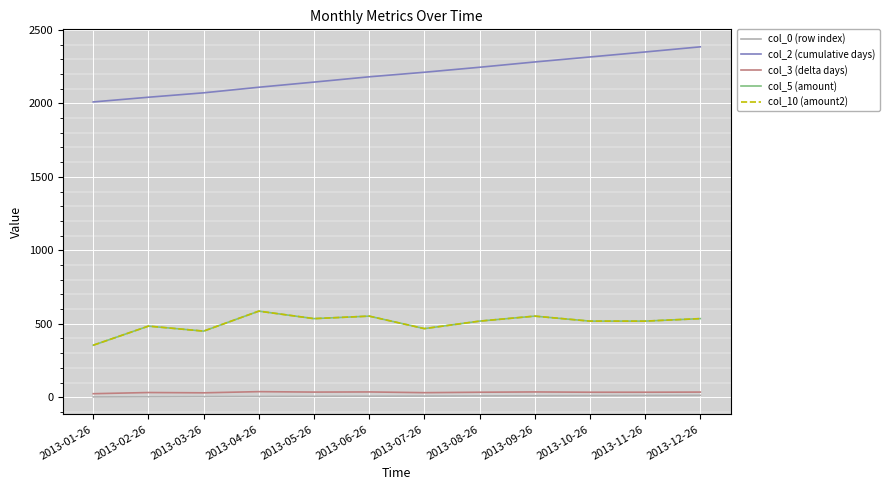

True or false: col_10 (amount2) and col_3 (delta days) cross at least once.

False